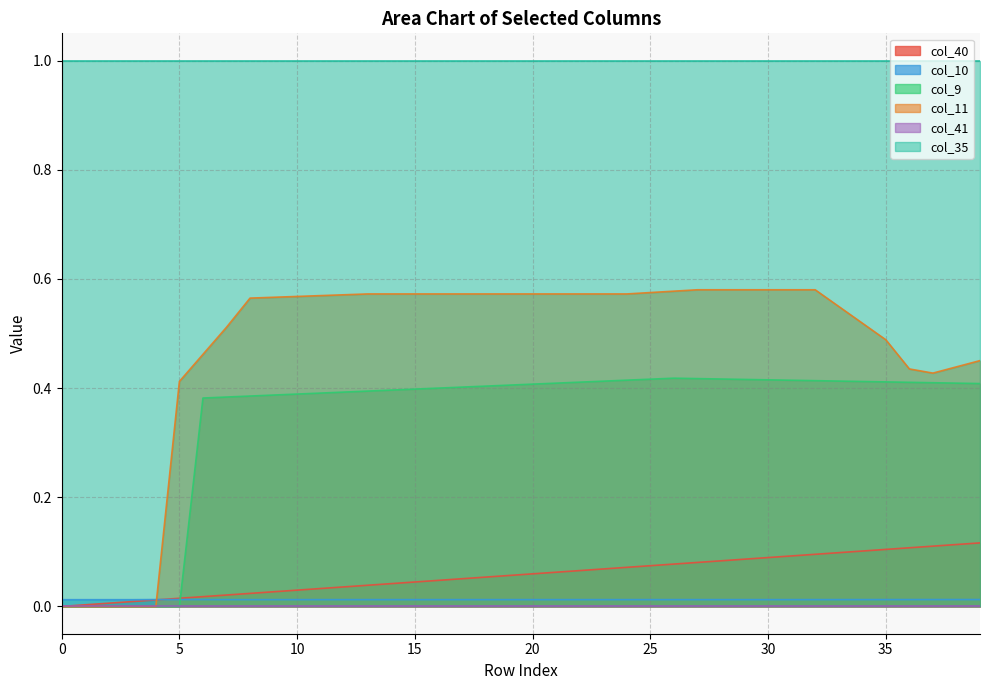

True or false: col_9 and col_11 intersect in this chart.

False